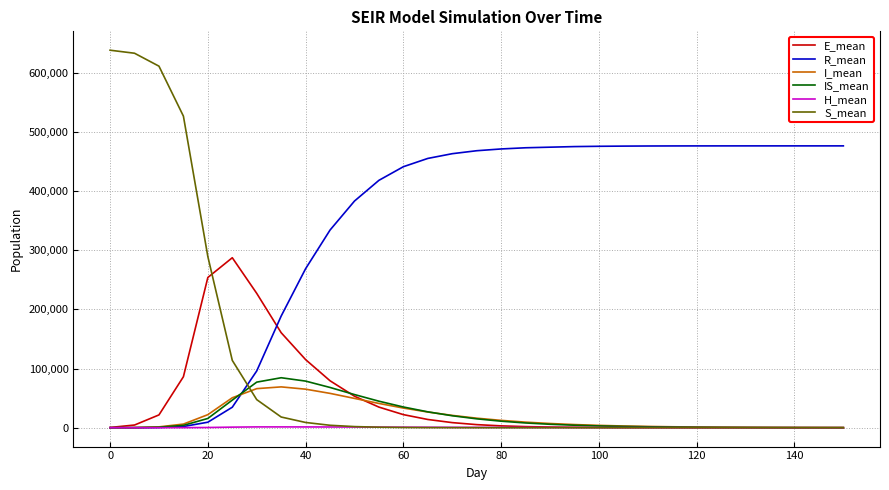

Which series has the largest total across all categories?

R_mean